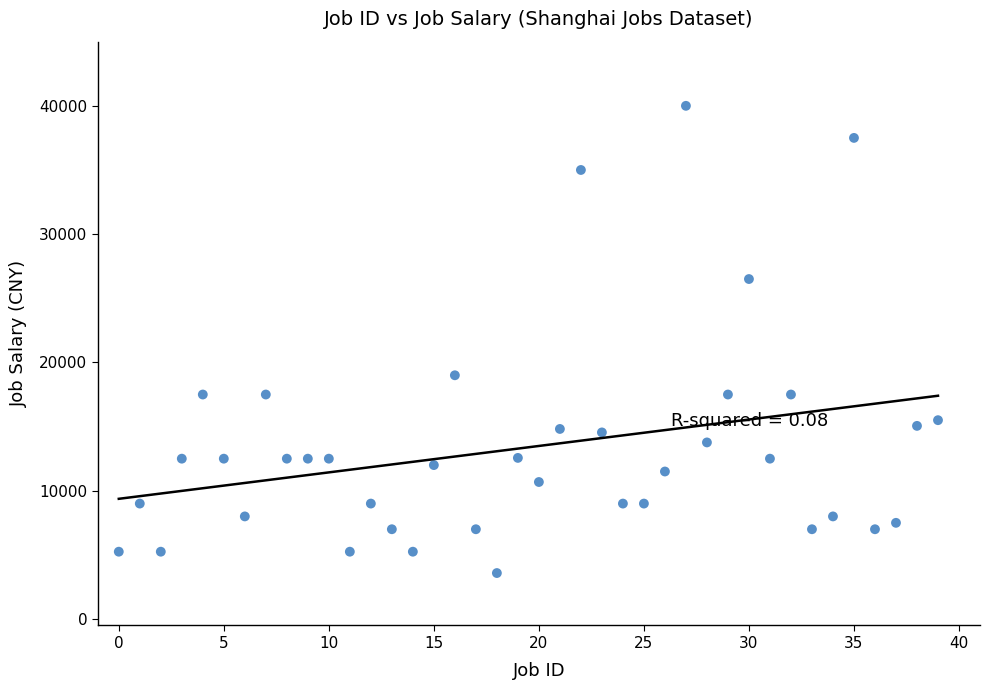

What Y value in the scatter plot is closest to 21793?

19000